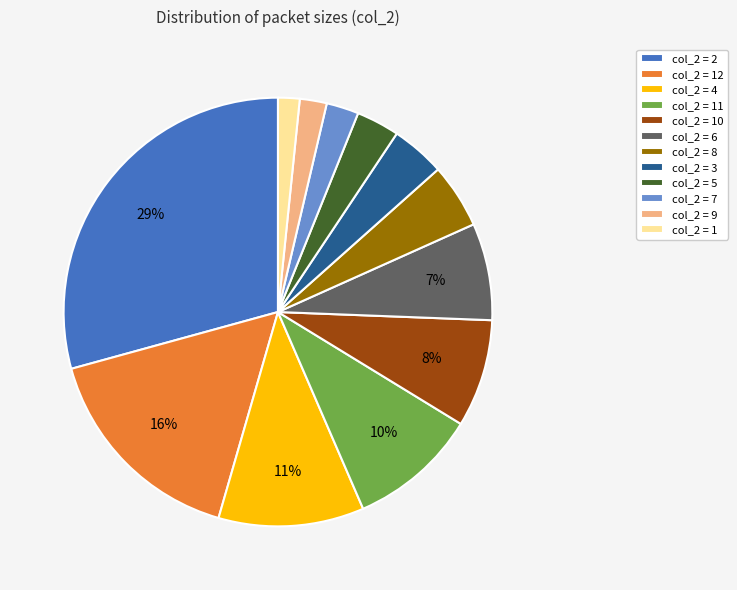

Which has a higher value, col_2 = 7 or col_2 = 5?

col_2 = 5